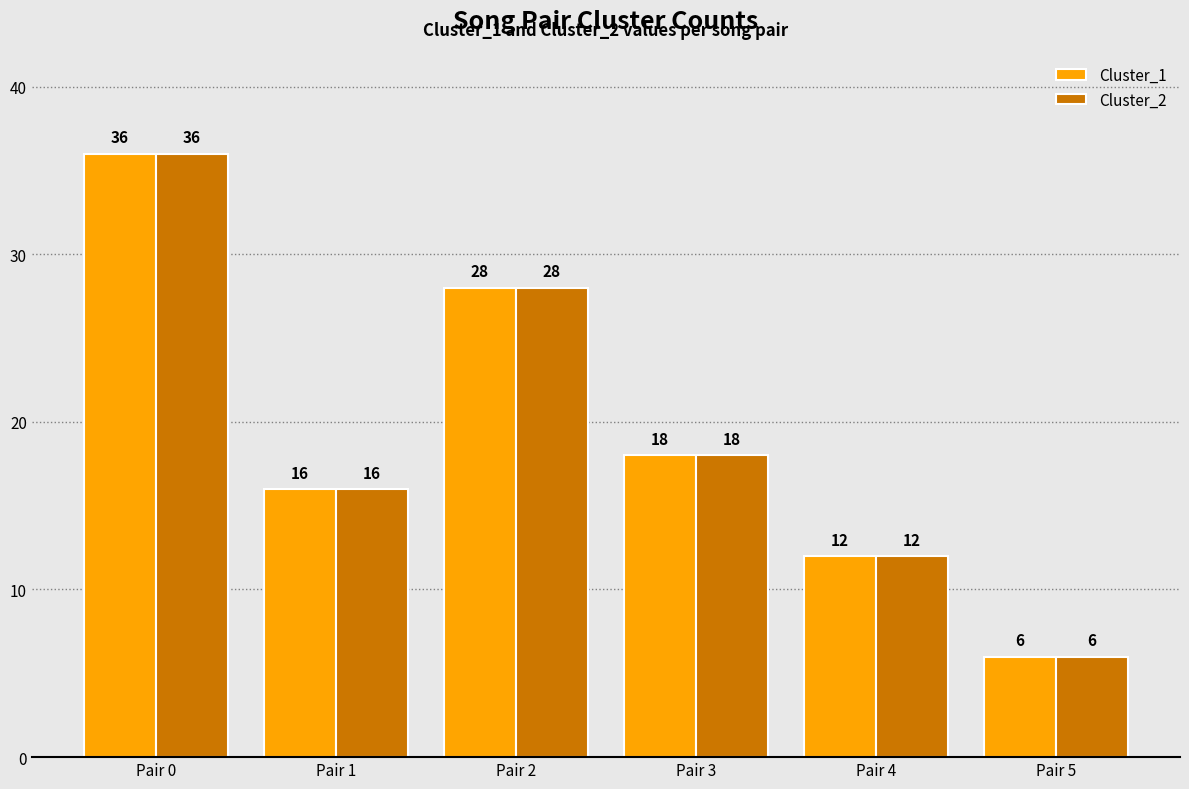

What is the greatest value displayed?

36